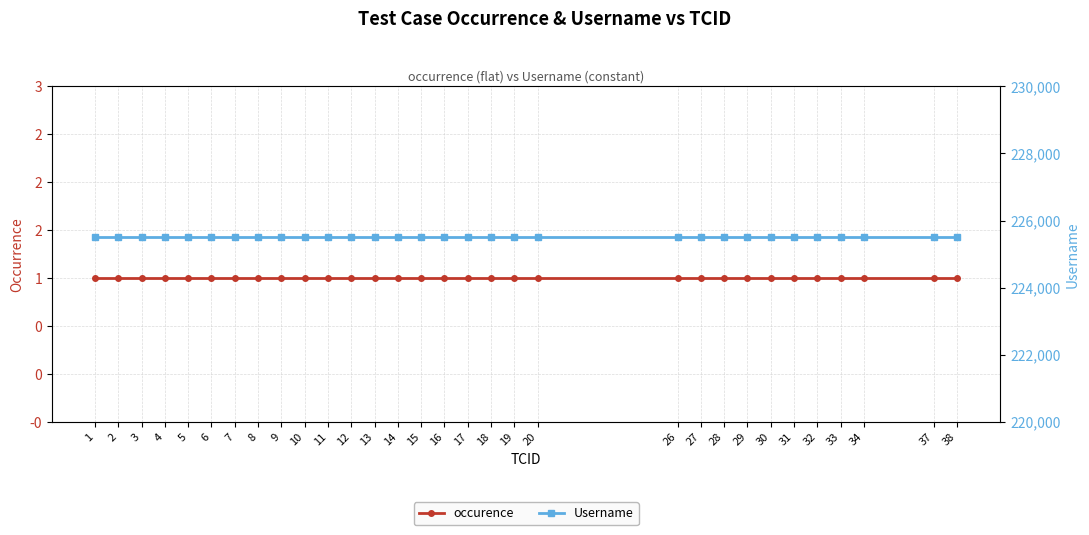

Rank the series by their average value, from lowest to highest.

occurence, Username